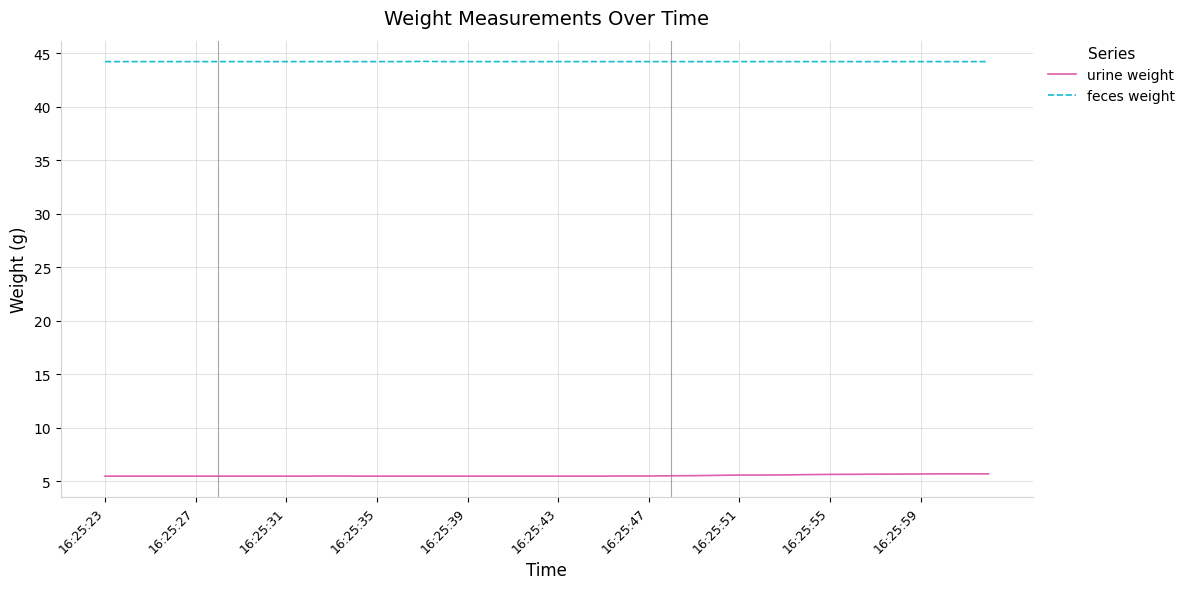

How many categories are shown in the chart?

40